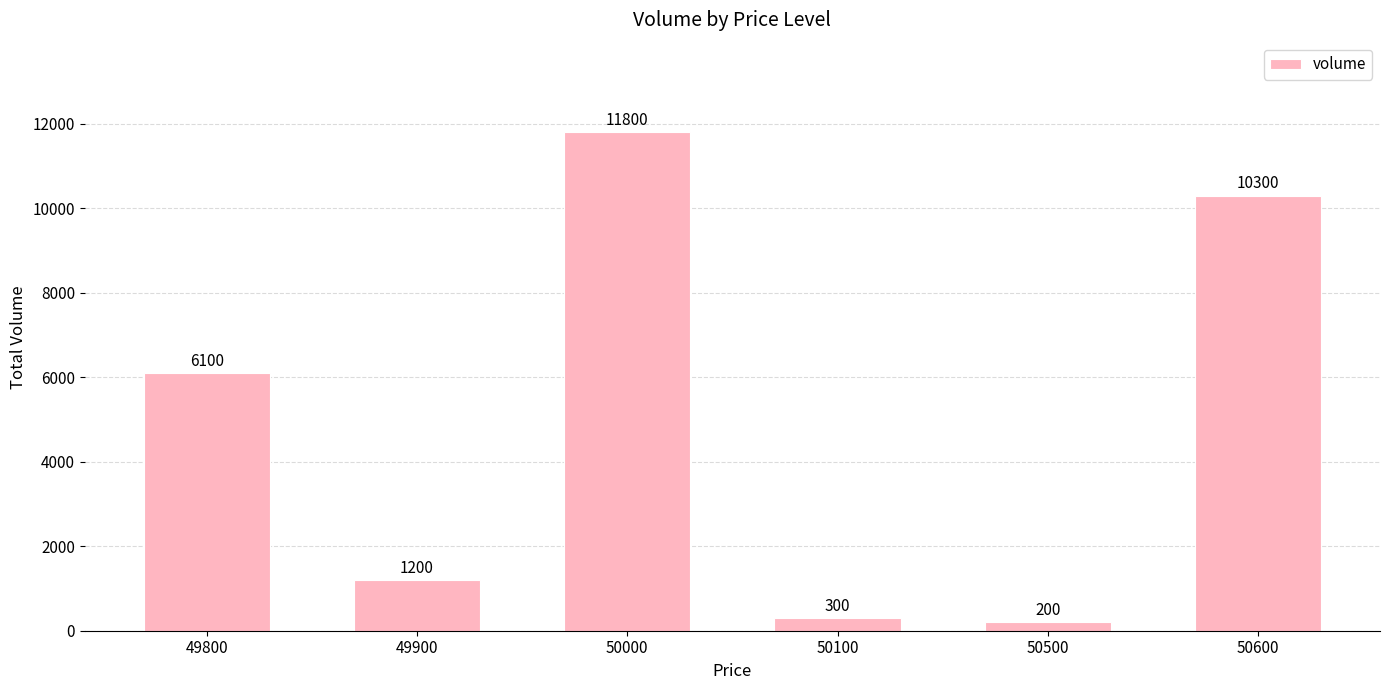

Rank the categories by value from highest to lowest.

50000, 50600, 49800, 49900, 50100, 50500